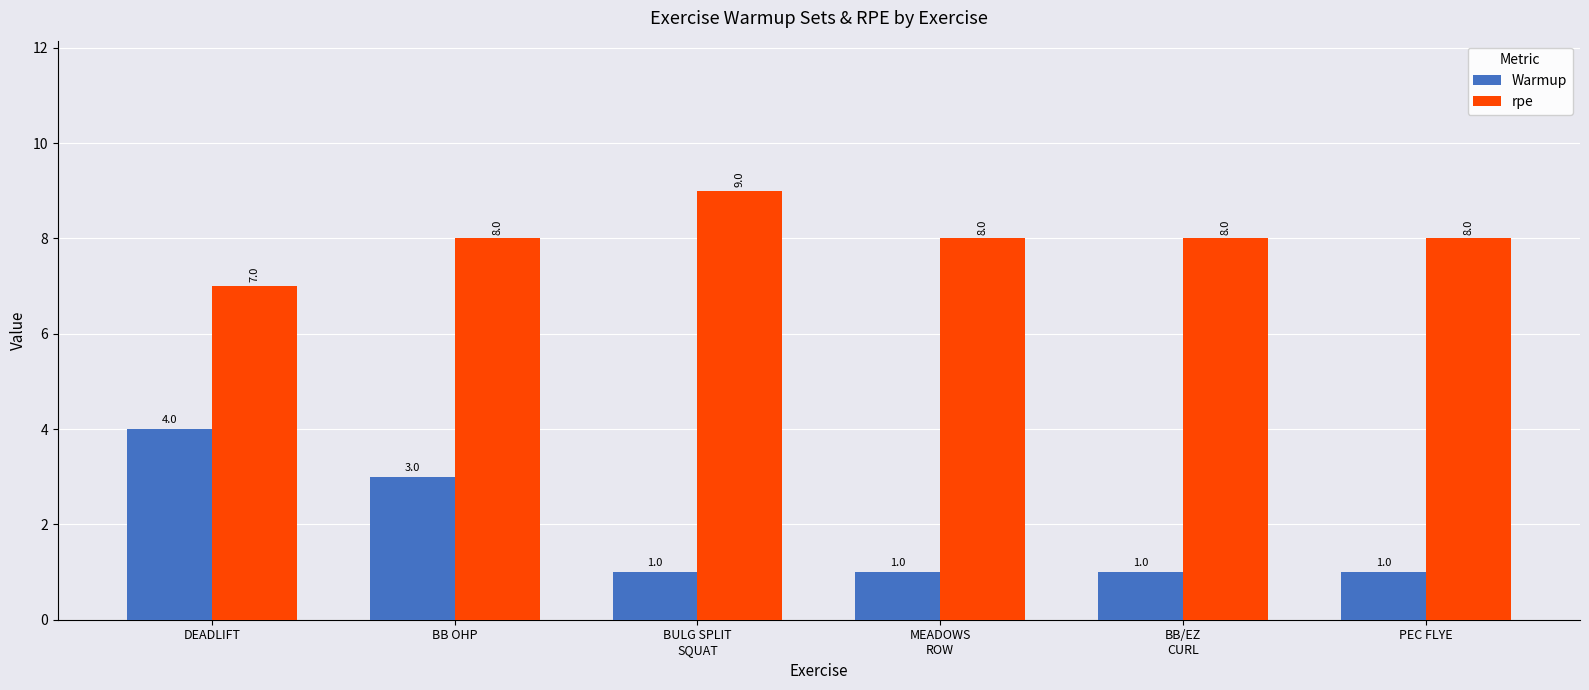

What is the total value across all series at DEADLIFT?

11